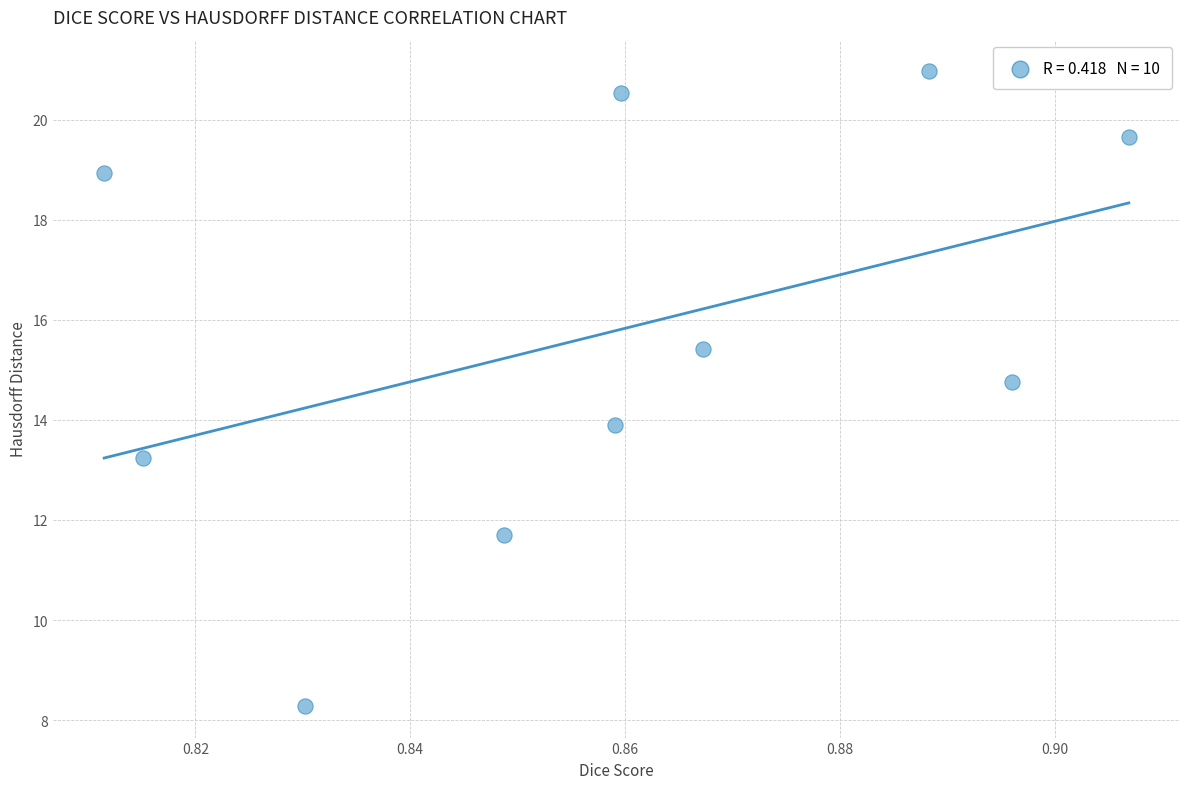

What is the average Y value?

15.7